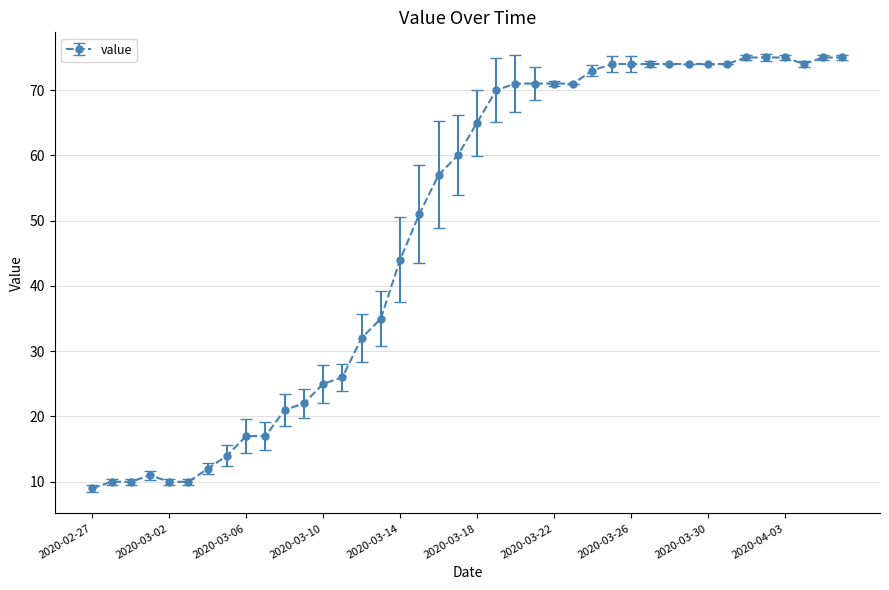

True or false: there are more than 0 points higher than both neighbors.

True